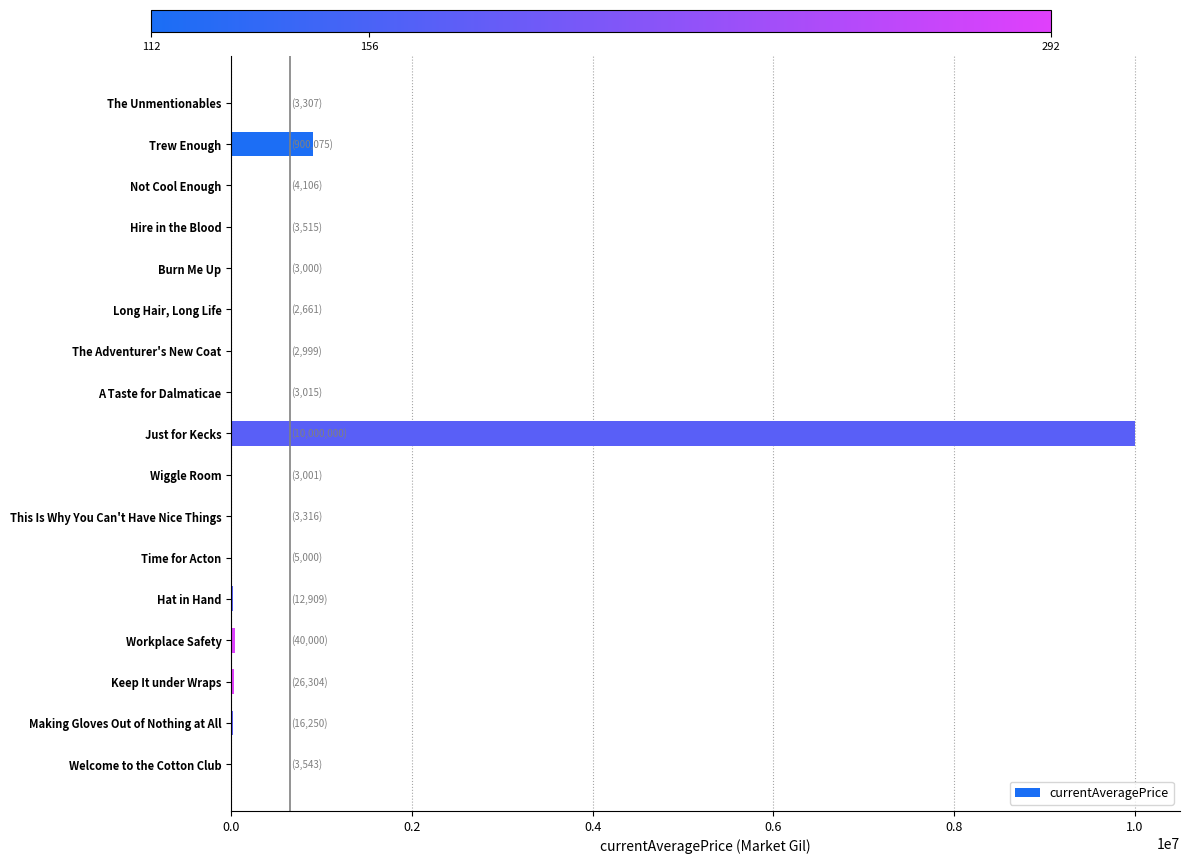

What value does the data have at Just for Kecks?

10000000.0